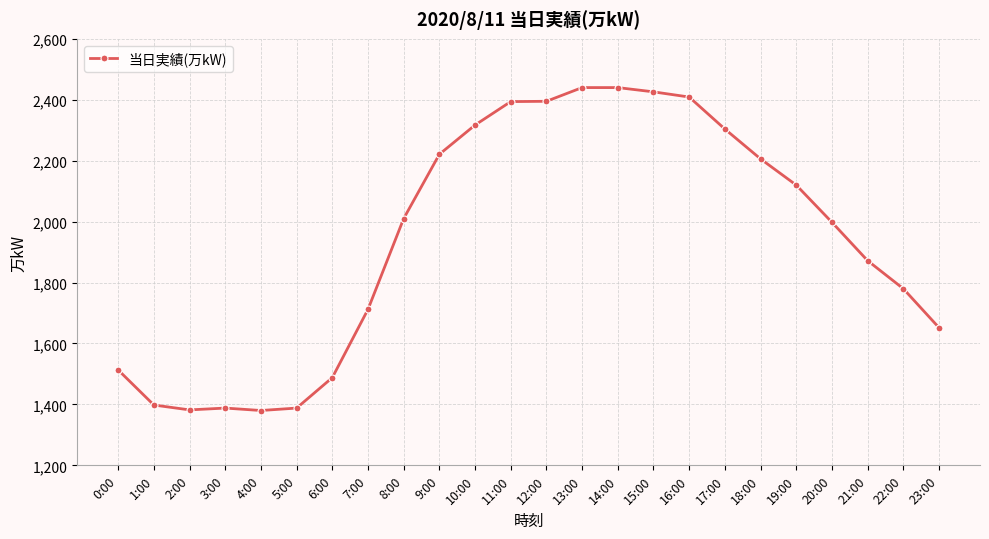

Approximately how many times larger is the value at 3:00 compared to 13:00?

0.6